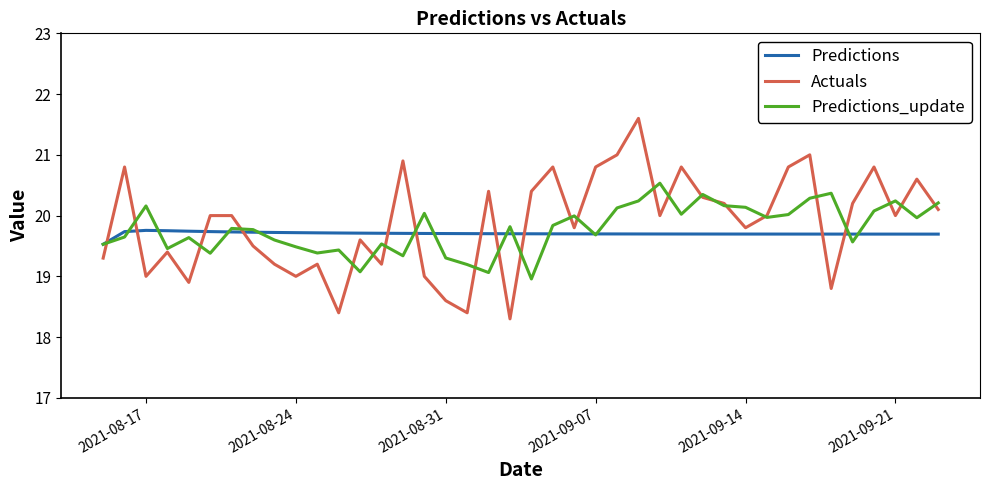

True or false: Predictions and Actuals cross at least once.

True